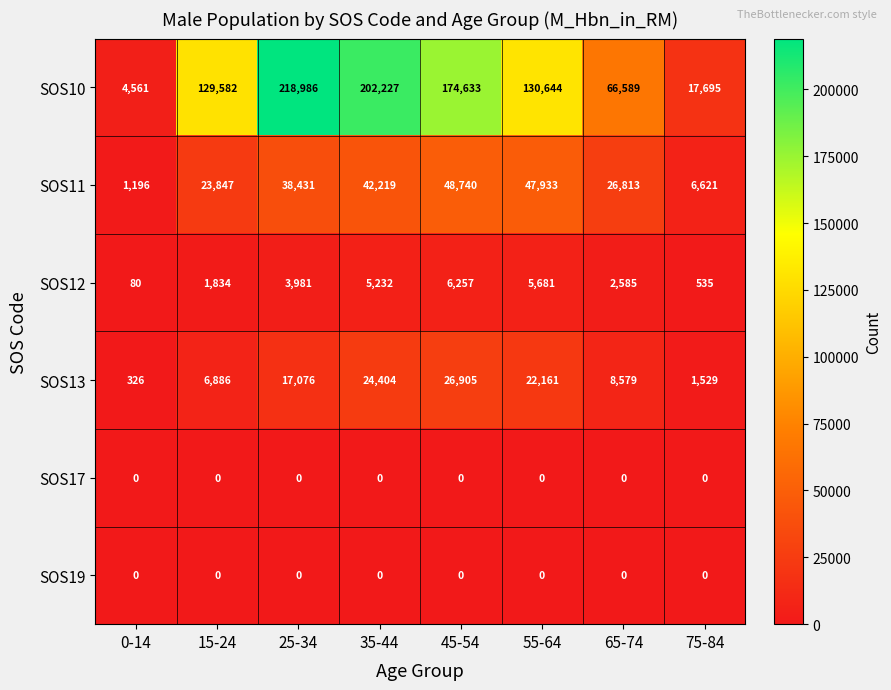

Which series has the largest total across all categories?

SOS10